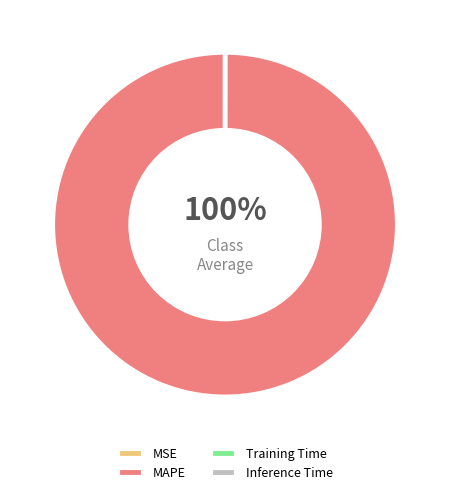

Combined, what portion of the pie is MAPE and Inference Time?

100.0%